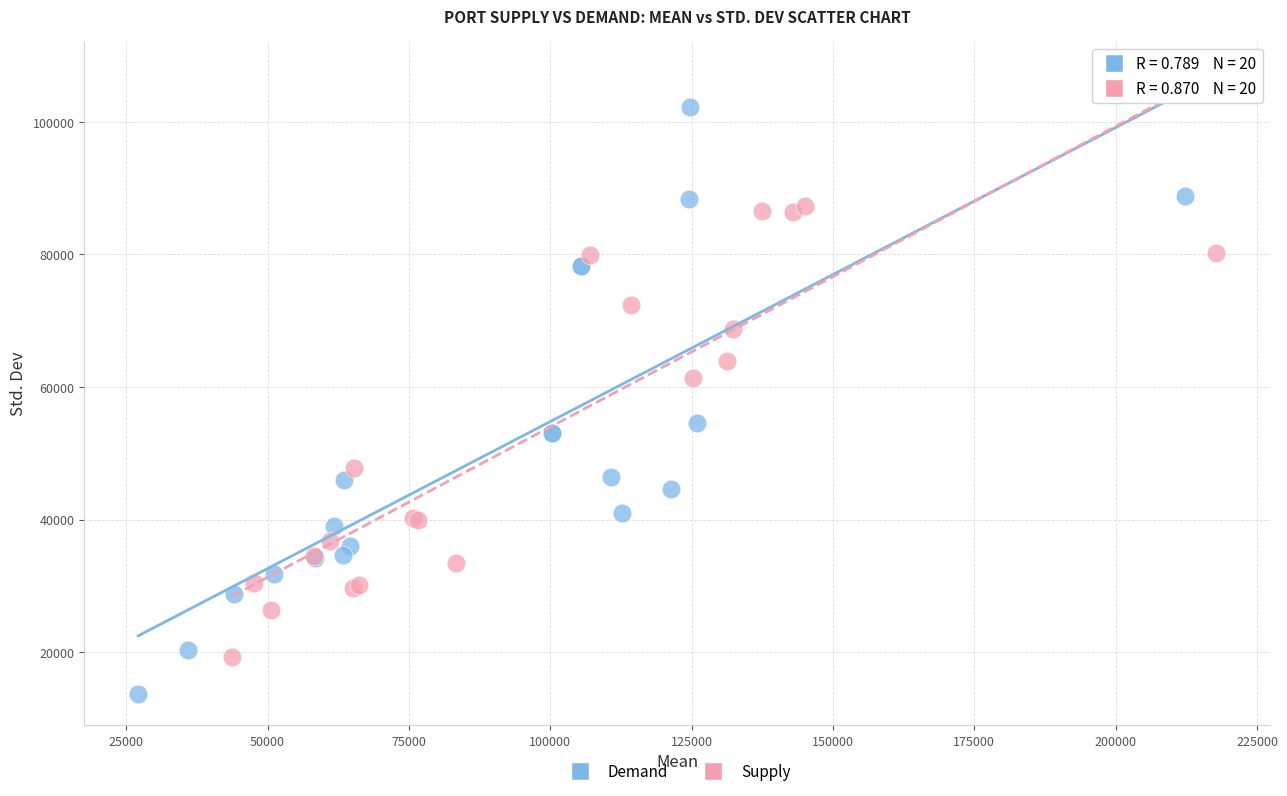

Which series has the widest spread of Y values?

Demand